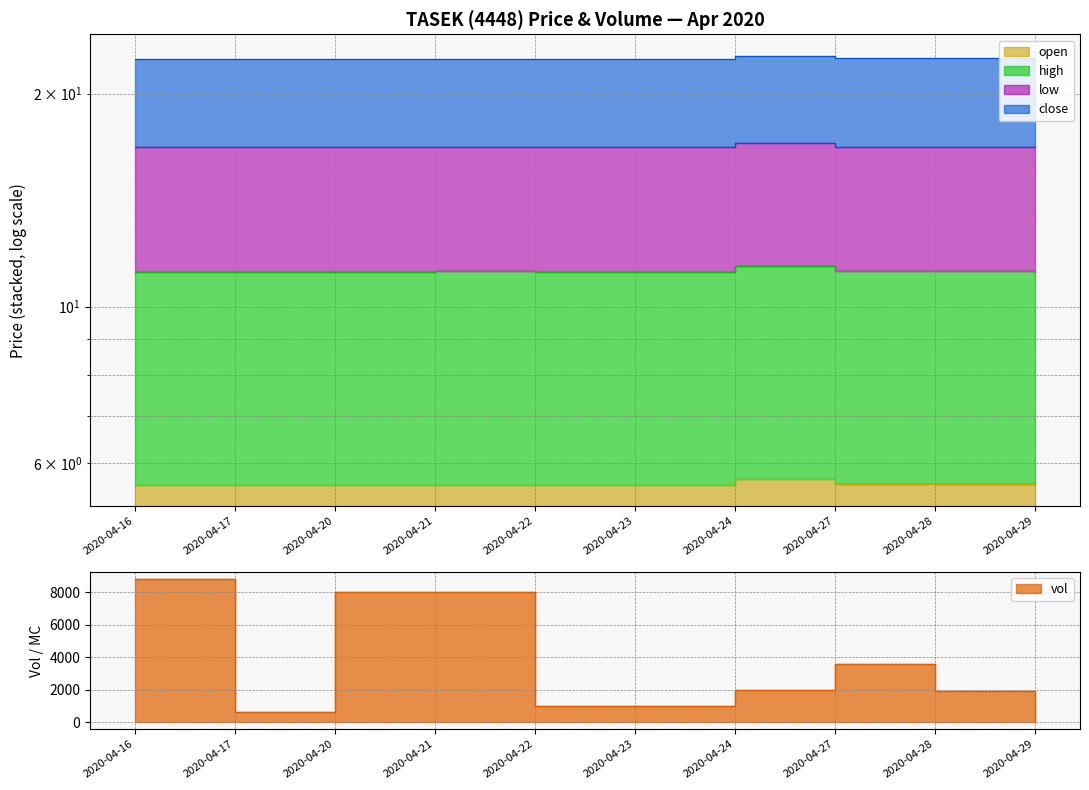

Count the open values in the range 5 to 6.

10